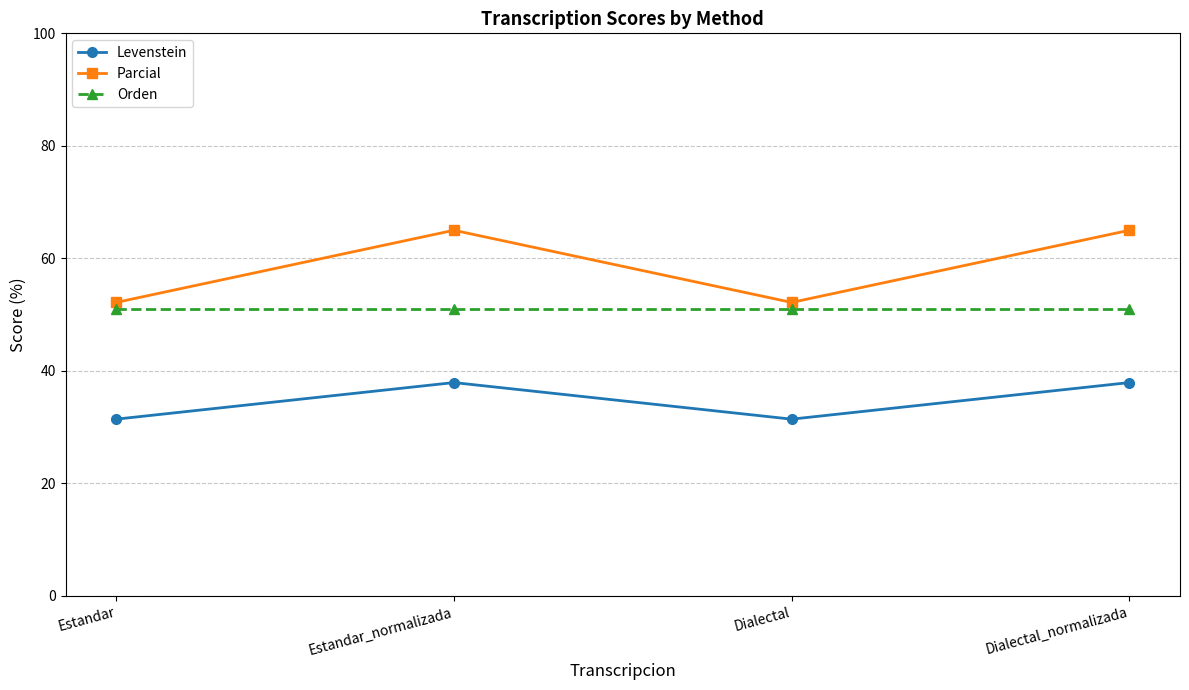

How many categories are shown in the chart?

4